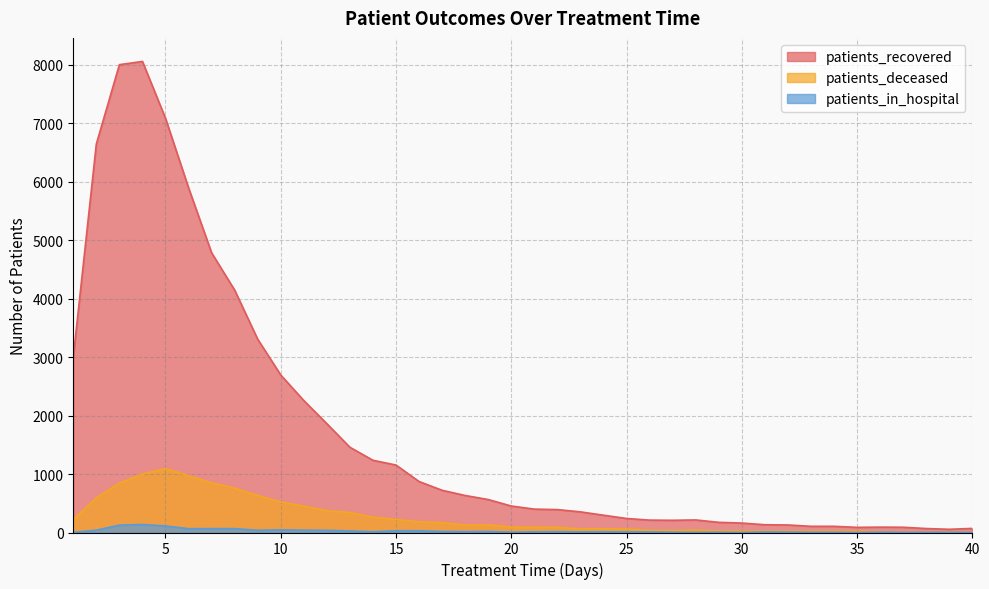

True or false: patients_in_hospital has a value of 4 at 28.

True